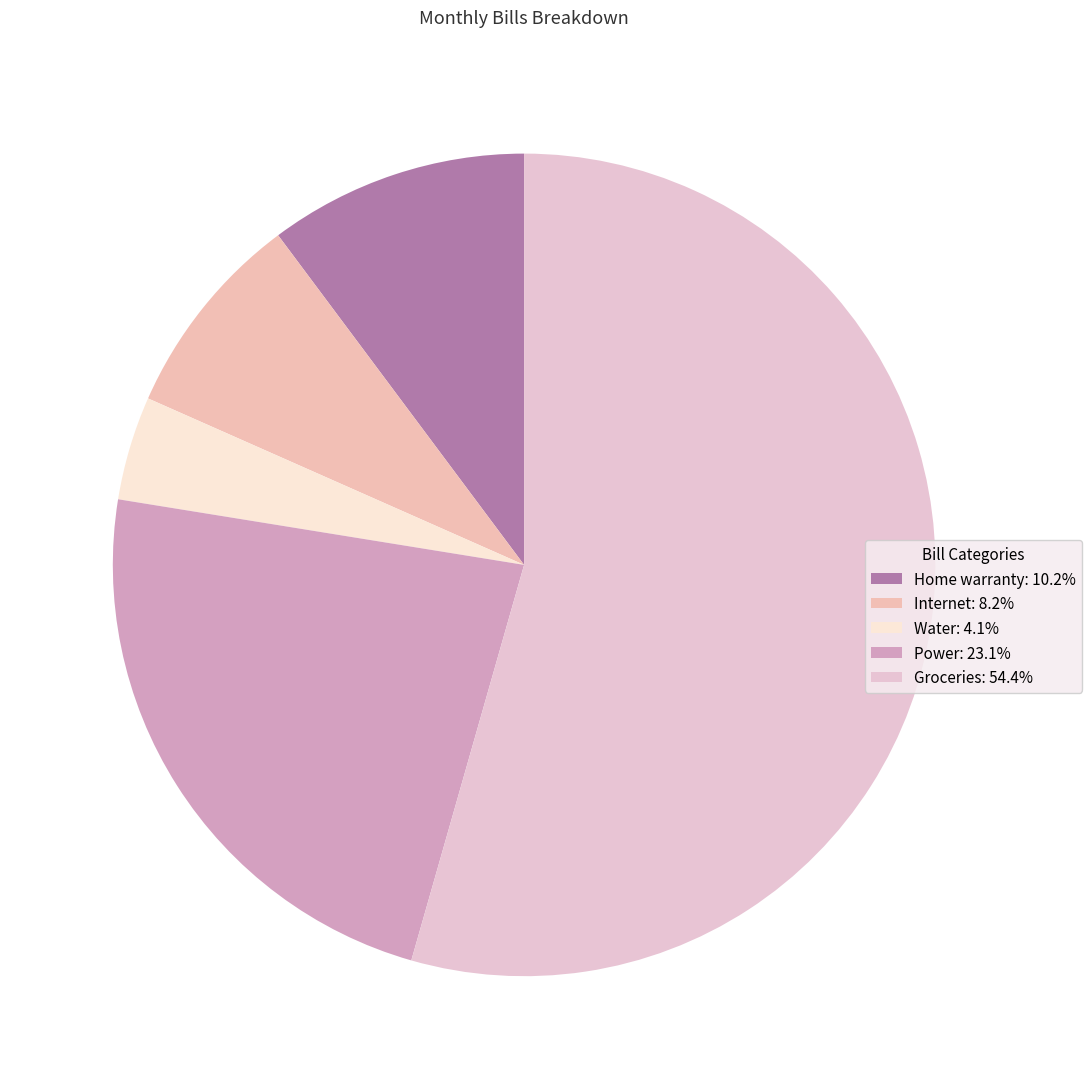

What percentage is NOT represented by Water?

95.9%